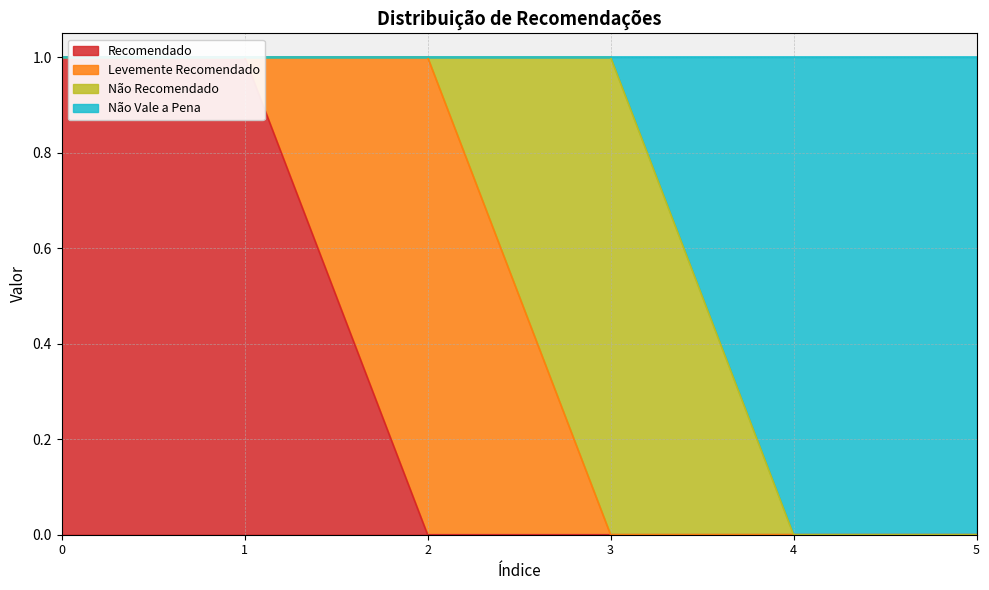

The value of Recomendado at 4 is 0. True or false?

False